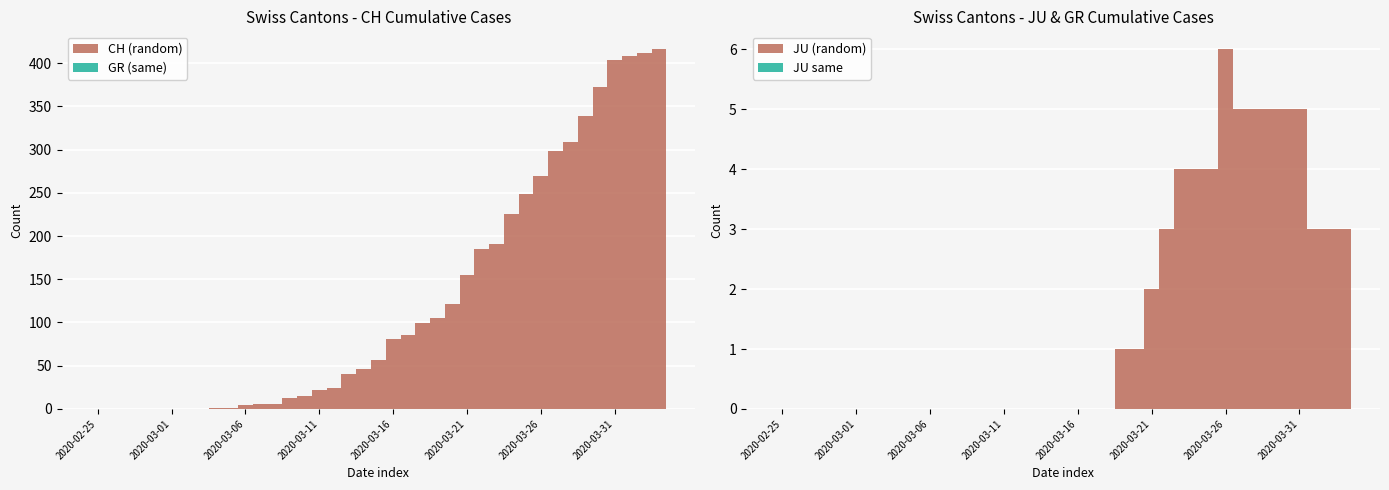

How many data points in JU are above 0?

16